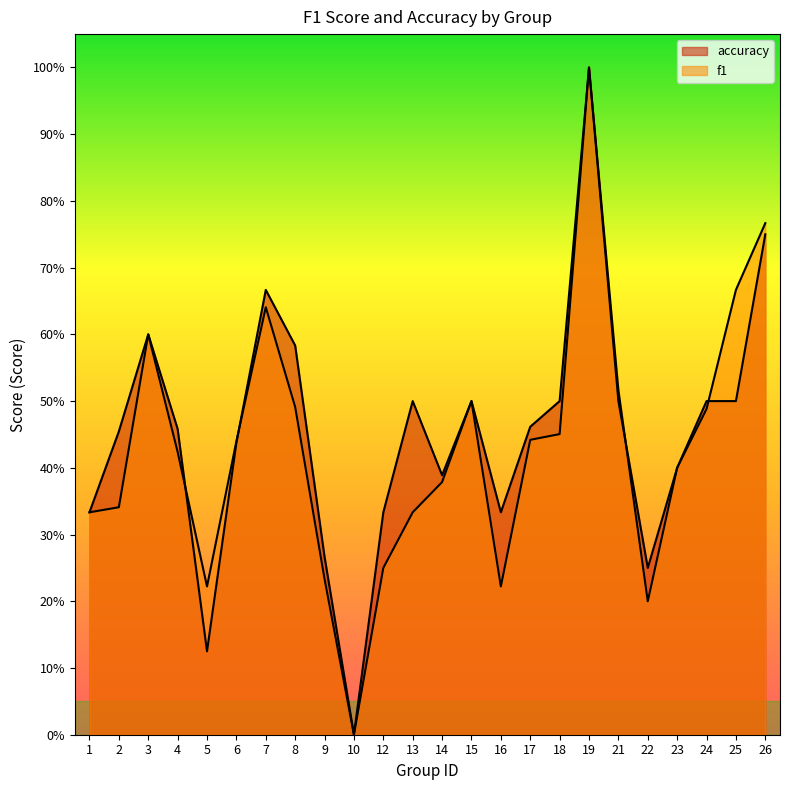

The value of f1 at 16 is 0.2. True or false?

True